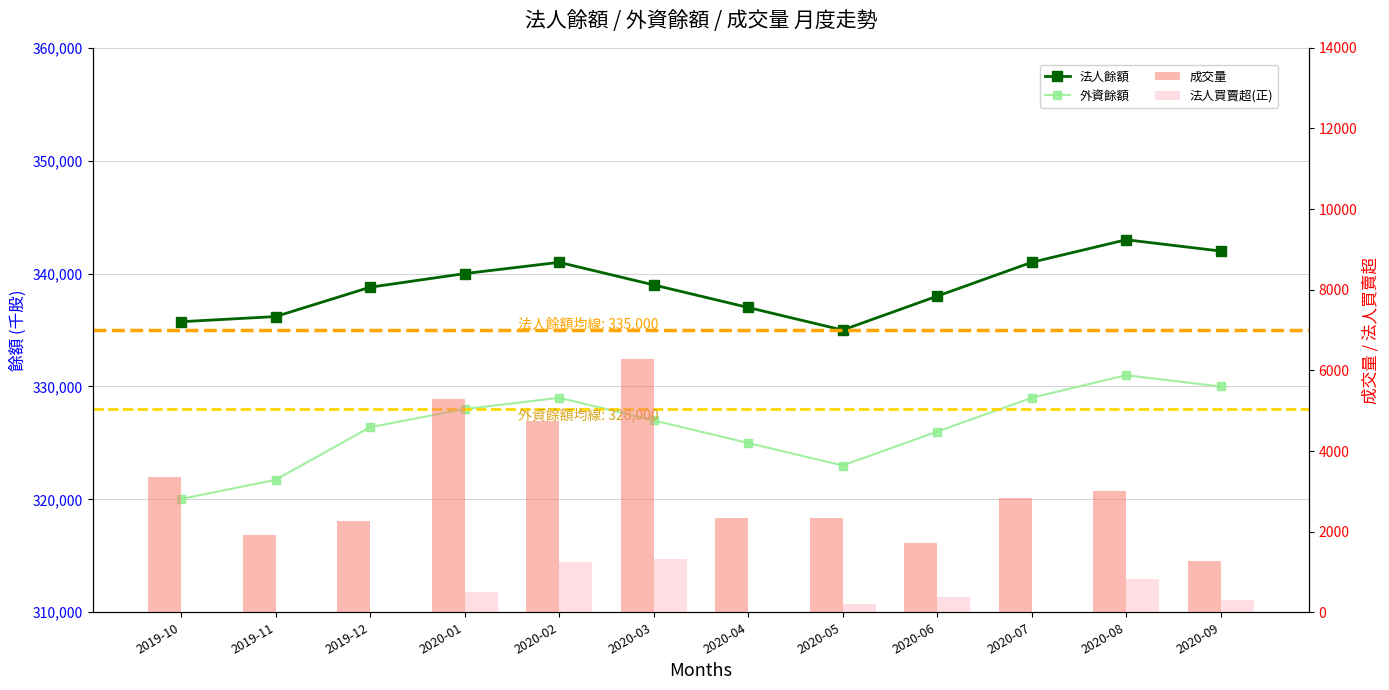

At which label is 法人買賣超(正) closest to 656?

2020-01